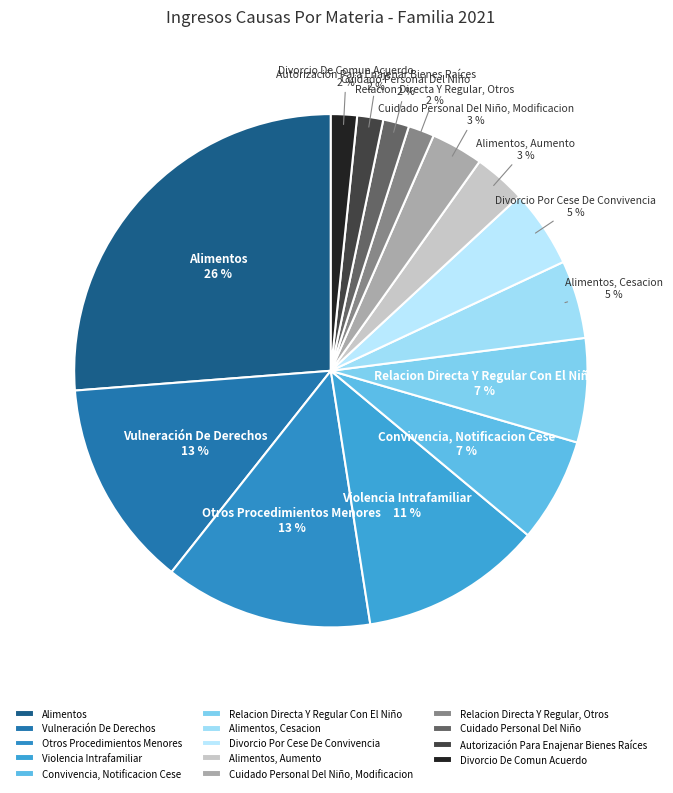

How many segments does this pie chart have?

14